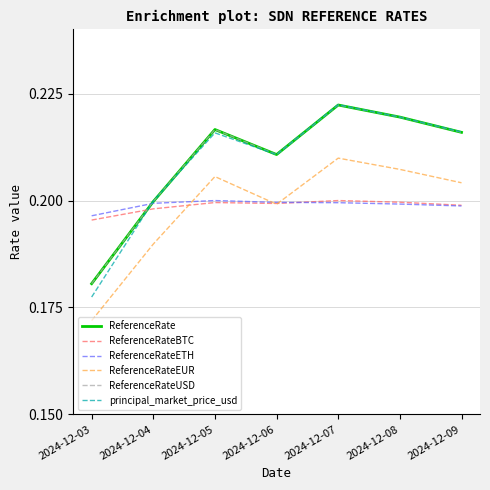

Is this an area chart (filled region under the line)?

No